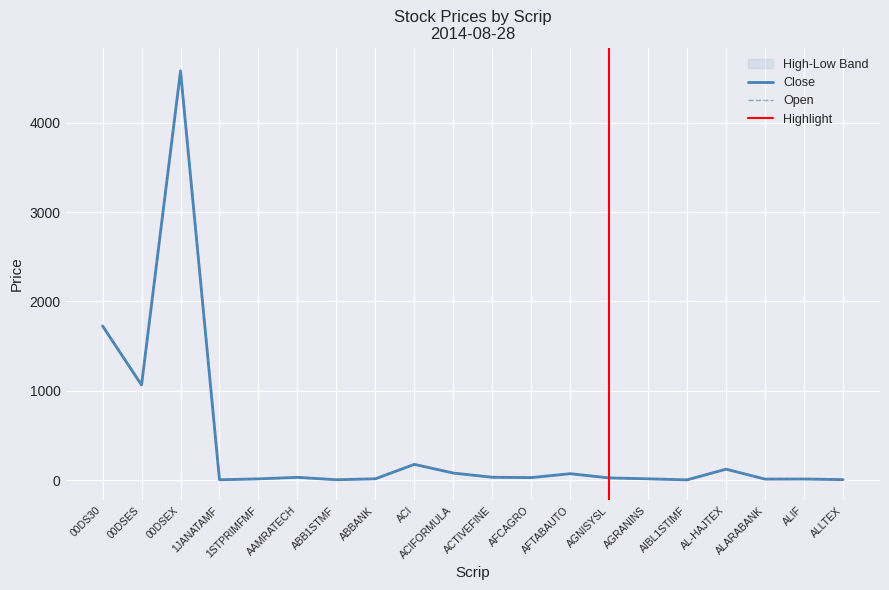

At which label is Open closest to 2302?

00DS30